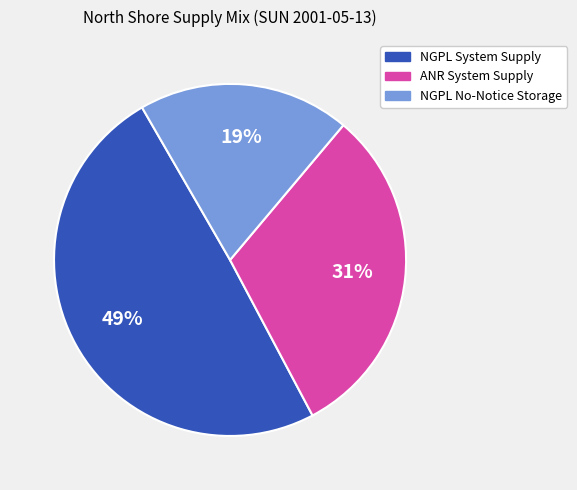

Is there any slice that represents more than half of the pie?

No